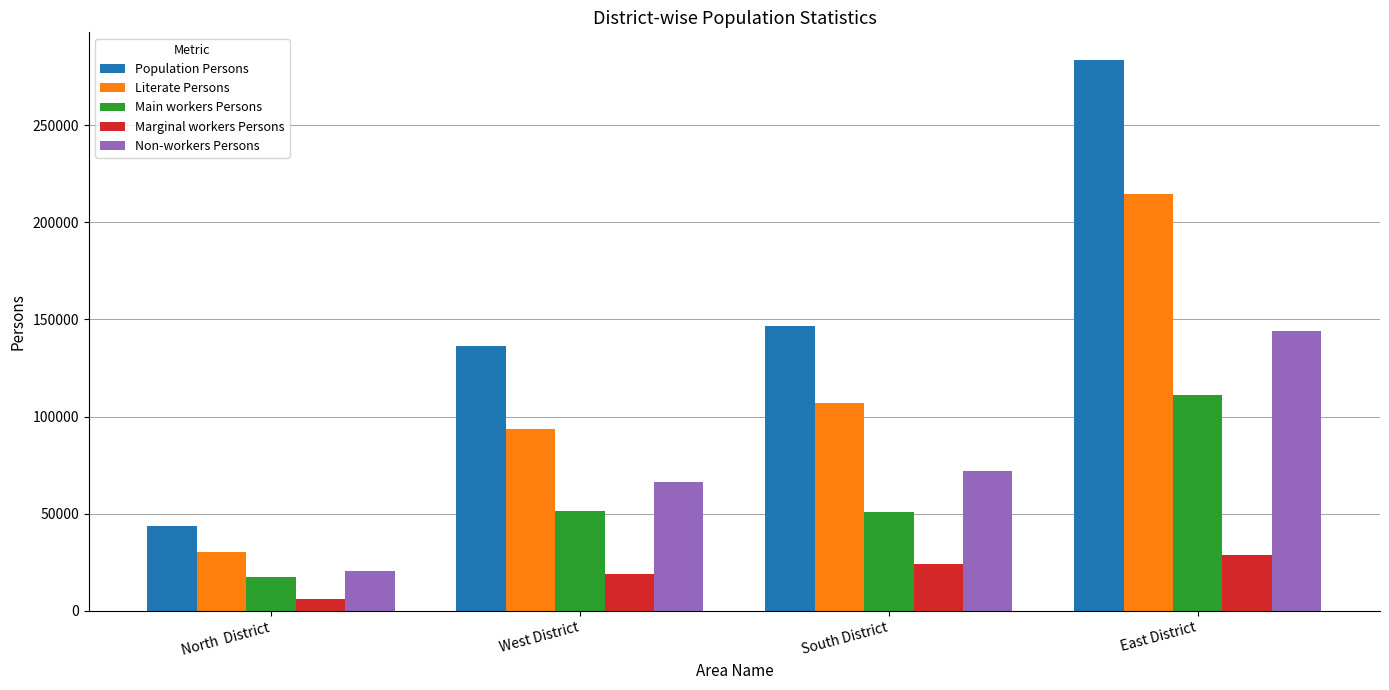

Rank the series by their maximum value, from lowest to highest.

Marginal workers Persons, Main workers Persons, Non-workers Persons, Literate Persons, Population Persons